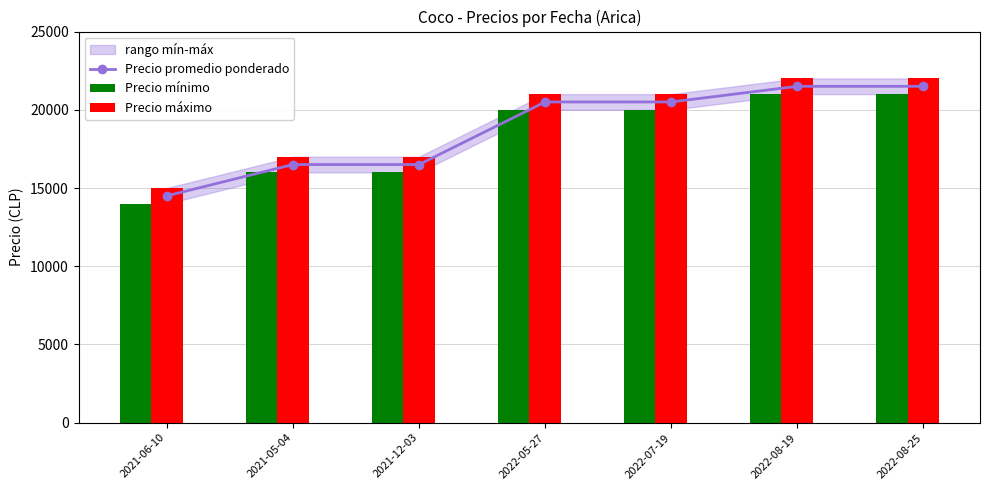

Reading left to right, what are all the values shown in this chart?

Precio promedio ponderado: 14500	16500	16500	20500	20500	21500	21500
Precio mínimo: 14000	16000	16000	20000	20000	21000	21000
Precio máximo: 15000	17000	17000	21000	21000	22000	22000